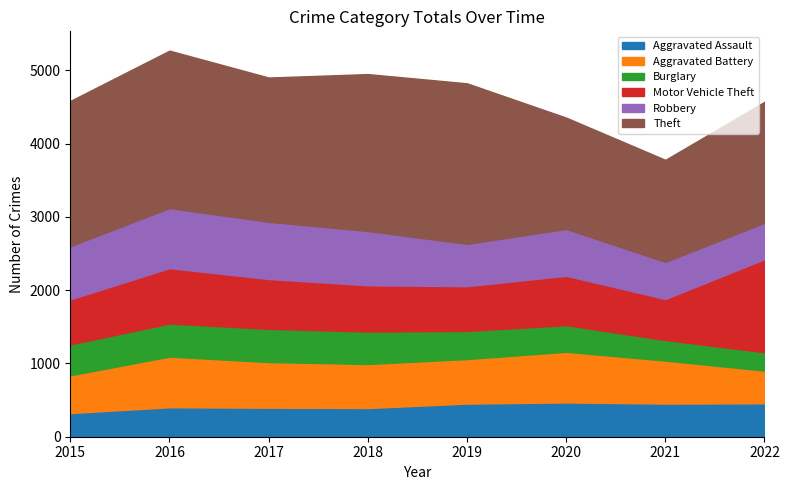

What is the difference between the second highest and second lowest values in the Aggravated Assault series?

64